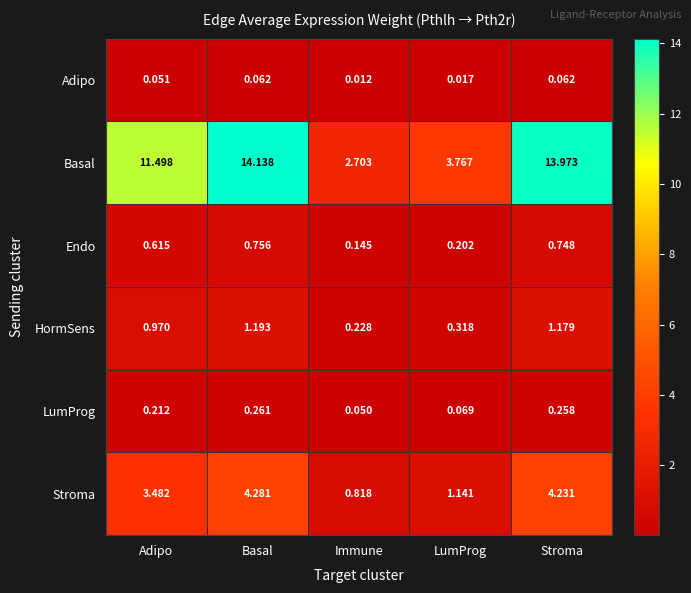

Which category has the highest value in the Stroma series?

Basal